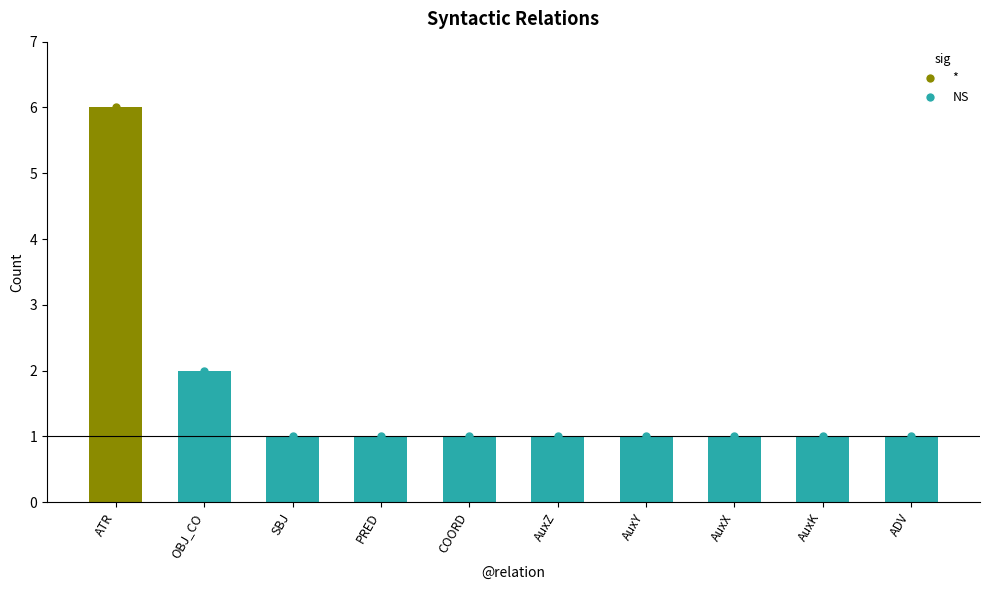

What is the smallest value displayed?

1